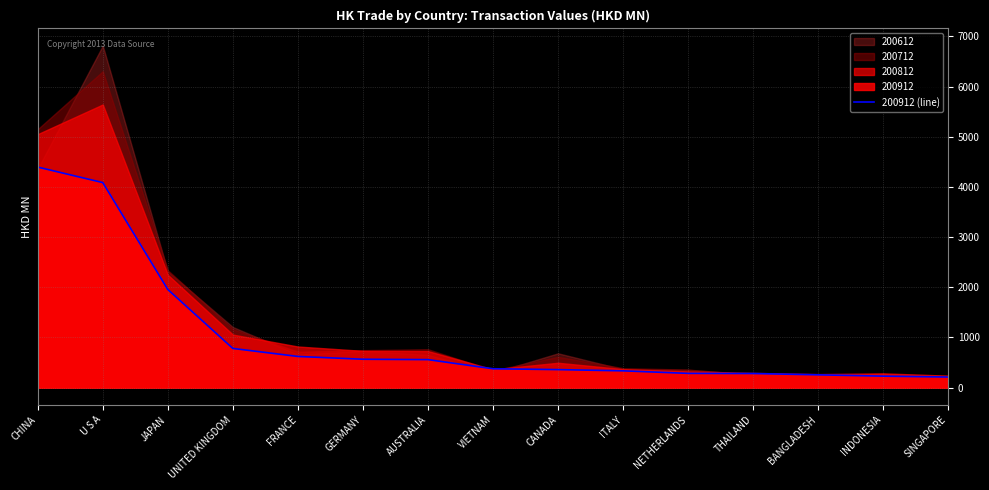

What is the highest value of the 200912 (line) series?

4394.9